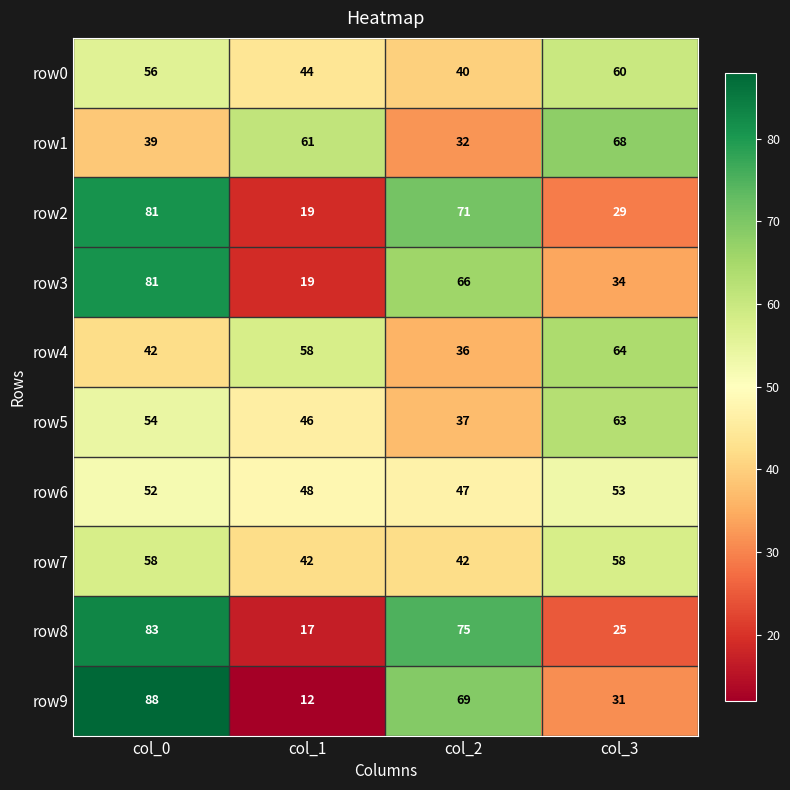

Is it true that row2 equals 117 at col_2?

False